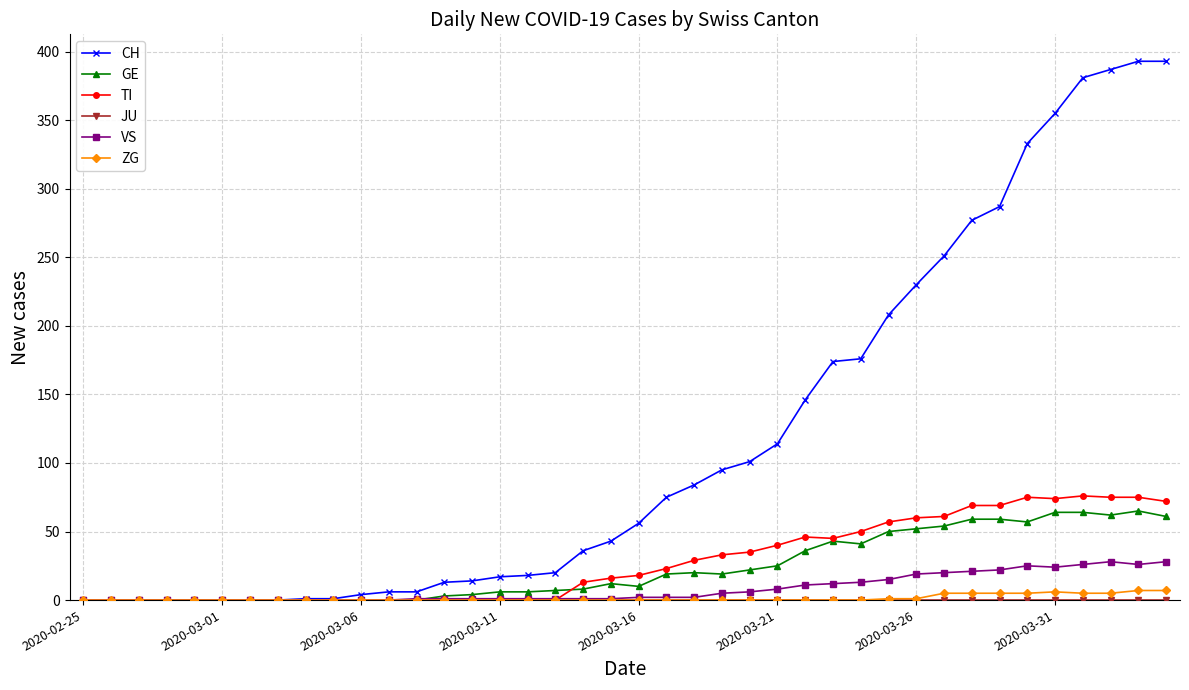

Count the number of categories in the chart.

40